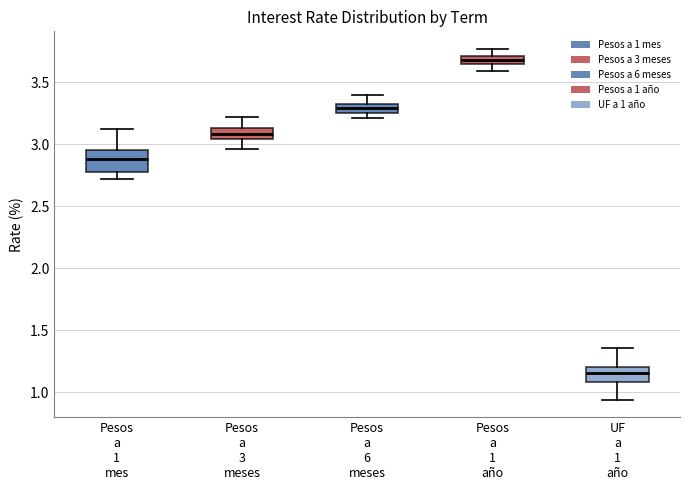

Where does the lower whisker of the box for Pesos a 1 año end on the y-axis? The values are not printed on the chart, so give them approximately, as read against the axis.

3.60